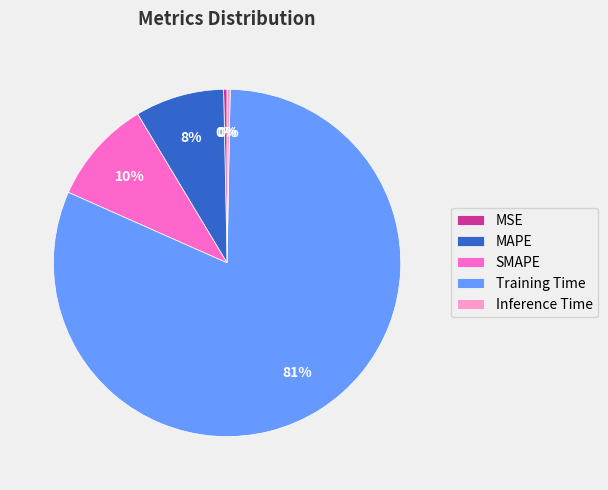

To the nearest percent, what is the difference between the SMAPE and Training Time slice percentages?

72%